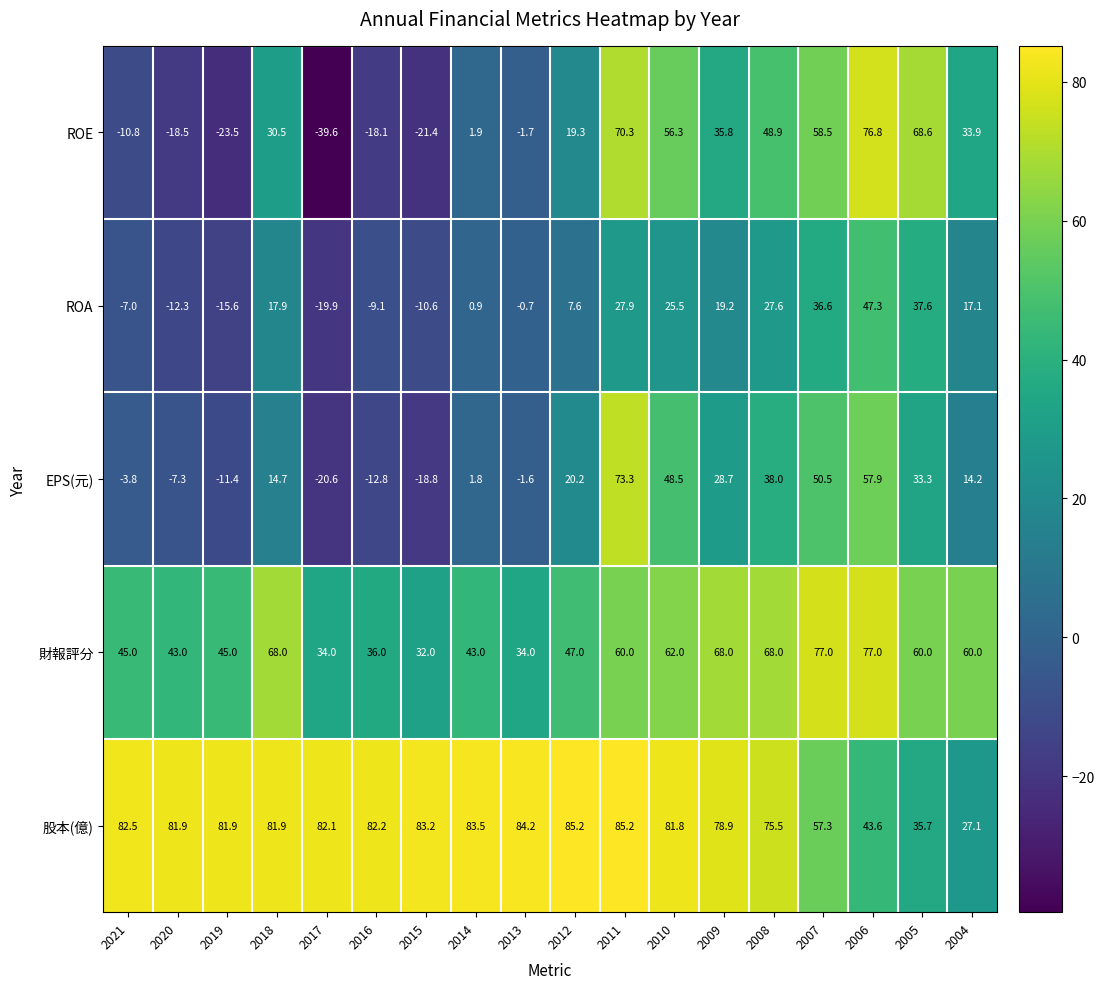

Rank the series at 2014 from lowest to highest value.

ROA, EPS(元), ROE, 財報評分, 股本(億)